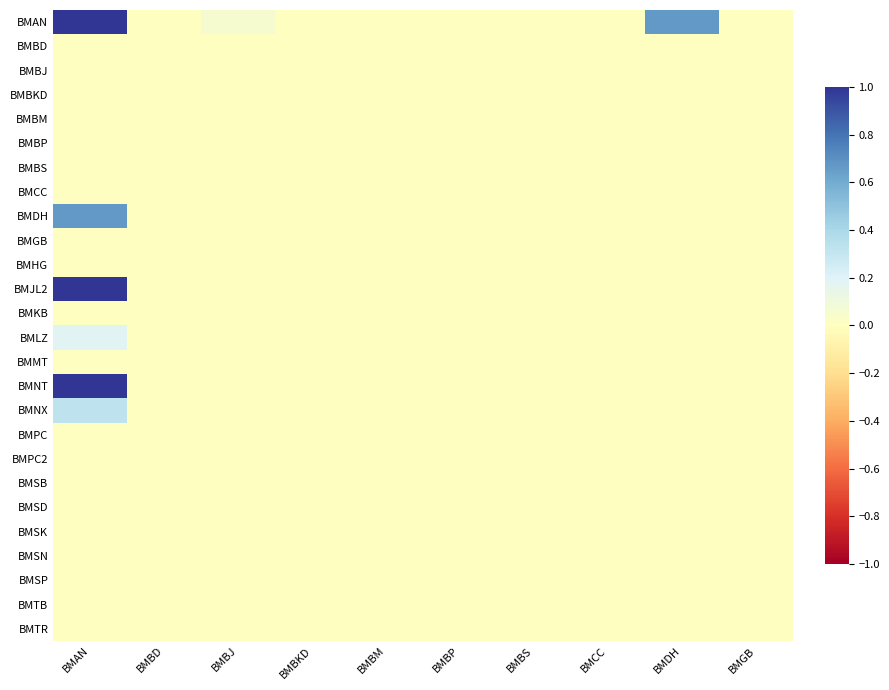

Reading left to right, extract all data points from this chart.

BMAN: BMAN=1.9	BMBD=0.0	BMBJ=0.1	BMBKD=0.0	BMBM=0.0	BMBP=0.0	BMBS=0.0	BMCC=0.0	BMDH=0.7	BMGB=0.0
BMBD: BMAN=0.0	BMBD=0.0	BMBJ=0.0	BMBKD=0.0	BMBM=0.0	BMBP=0.0	BMBS=0.0	BMCC=0.0	BMDH=0.0	BMGB=0.0
BMBJ: BMAN=0.0	BMBD=0.0	BMBJ=0.0	BMBKD=0.0	BMBM=0.0	BMBP=0.0	BMBS=0.0	BMCC=0.0	BMDH=0.0	BMGB=0.0
BMBKD: BMAN=0.0	BMBD=0.0	BMBJ=0.0	BMBKD=0.0	BMBM=0.0	BMBP=0.0	BMBS=0.0	BMCC=0.0	BMDH=0.0	BMGB=0.0
BMBM: BMAN=0.0	BMBD=0.0	BMBJ=0.0	BMBKD=0.0	BMBM=0.0	BMBP=0.0	BMBS=0.0	BMCC=0.0	BMDH=0.0	BMGB=0.0
BMBP: BMAN=0.0	BMBD=0.0	BMBJ=0.0	BMBKD=0.0	BMBM=0.0	BMBP=0.0	BMBS=0.0	BMCC=0.0	BMDH=0.0	BMGB=0.0
BMBS: BMAN=0.0	BMBD=0.0	BMBJ=0.0	BMBKD=0.0	BMBM=0.0	BMBP=0.0	BMBS=0.0	BMCC=0.0	BMDH=0.0	BMGB=0.0
BMCC: BMAN=0.0	BMBD=0.0	BMBJ=0.0	BMBKD=0.0	BMBM=0.0	BMBP=0.0	BMBS=0.0	BMCC=0.0	BMDH=0.0	BMGB=0.0
BMDH: BMAN=0.7	BMBD=0.0	BMBJ=0.0	BMBKD=0.0	BMBM=0.0	BMBP=0.0	BMBS=0.0	BMCC=0.0	BMDH=0.0	BMGB=0.0
BMGB: BMAN=0.0	BMBD=0.0	BMBJ=0.0	BMBKD=0.0	BMBM=0.0	BMBP=0.0	BMBS=0.0	BMCC=0.0	BMDH=0.0	BMGB=0.0
BMHG: BMAN=0.0	BMBD=0.0	BMBJ=0.0	BMBKD=0.0	BMBM=0.0	BMBP=0.0	BMBS=0.0	BMCC=0.0	BMDH=0.0	BMGB=0.0
BMJL2: BMAN=3.0	BMBD=0.0	BMBJ=0.0	BMBKD=0.0	BMBM=0.0	BMBP=0.0	BMBS=0.0	BMCC=0.0	BMDH=0.0	BMGB=0.0
BMKB: BMAN=0.0	BMBD=0.0	BMBJ=0.0	BMBKD=0.0	BMBM=0.0	BMBP=0.0	BMBS=0.0	BMCC=0.0	BMDH=0.0	BMGB=0.0
BMLZ: BMAN=0.2	BMBD=0.0	BMBJ=0.0	BMBKD=0.0	BMBM=0.0	BMBP=0.0	BMBS=0.0	BMCC=0.0	BMDH=0.0	BMGB=0.0
BMMT: BMAN=0.0	BMBD=0.0	BMBJ=0.0	BMBKD=0.0	BMBM=0.0	BMBP=0.0	BMBS=0.0	BMCC=0.0	BMDH=0.0	BMGB=0.0
BMNT: BMAN=3.1	BMBD=0.0	BMBJ=0.0	BMBKD=0.0	BMBM=0.0	BMBP=0.0	BMBS=0.0	BMCC=0.0	BMDH=0.0	BMGB=0.0
BMNX: BMAN=0.3	BMBD=0.0	BMBJ=0.0	BMBKD=0.0	BMBM=0.0	BMBP=0.0	BMBS=0.0	BMCC=0.0	BMDH=0.0	BMGB=0.0
BMPC: BMAN=0.0	BMBD=0.0	BMBJ=0.0	BMBKD=0.0	BMBM=0.0	BMBP=0.0	BMBS=0.0	BMCC=0.0	BMDH=0.0	BMGB=0.0
BMPC2: BMAN=0.0	BMBD=0.0	BMBJ=0.0	BMBKD=0.0	BMBM=0.0	BMBP=0.0	BMBS=0.0	BMCC=0.0	BMDH=0.0	BMGB=0.0
BMSB: BMAN=0.0	BMBD=0.0	BMBJ=0.0	BMBKD=0.0	BMBM=0.0	BMBP=0.0	BMBS=0.0	BMCC=0.0	BMDH=0.0	BMGB=0.0
BMSD: BMAN=0.0	BMBD=0.0	BMBJ=0.0	BMBKD=0.0	BMBM=0.0	BMBP=0.0	BMBS=0.0	BMCC=0.0	BMDH=0.0	BMGB=0.0
BMSK: BMAN=0.0	BMBD=0.0	BMBJ=0.0	BMBKD=0.0	BMBM=0.0	BMBP=0.0	BMBS=0.0	BMCC=0.0	BMDH=0.0	BMGB=0.0
BMSN: BMAN=0.0	BMBD=0.0	BMBJ=0.0	BMBKD=0.0	BMBM=0.0	BMBP=0.0	BMBS=0.0	BMCC=0.0	BMDH=0.0	BMGB=0.0
BMSP: BMAN=0.0	BMBD=0.0	BMBJ=0.0	BMBKD=0.0	BMBM=0.0	BMBP=0.0	BMBS=0.0	BMCC=0.0	BMDH=0.0	BMGB=0.0
BMTB: BMAN=0.0	BMBD=0.0	BMBJ=0.0	BMBKD=0.0	BMBM=0.0	BMBP=0.0	BMBS=0.0	BMCC=0.0	BMDH=0.0	BMGB=0.0
BMTR: BMAN=0.0	BMBD=0.0	BMBJ=0.0	BMBKD=0.0	BMBM=0.0	BMBP=0.0	BMBS=0.0	BMCC=0.0	BMDH=0.0	BMGB=0.0